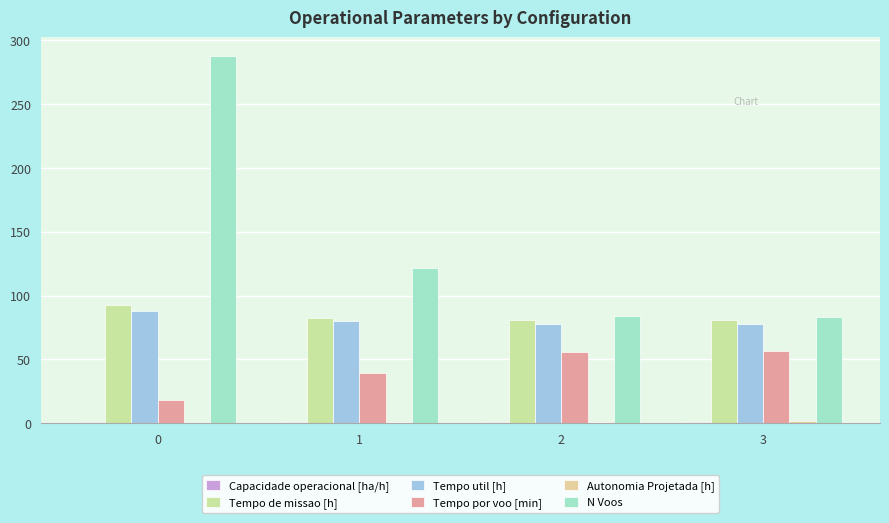

Count the number of categories in the chart.

4